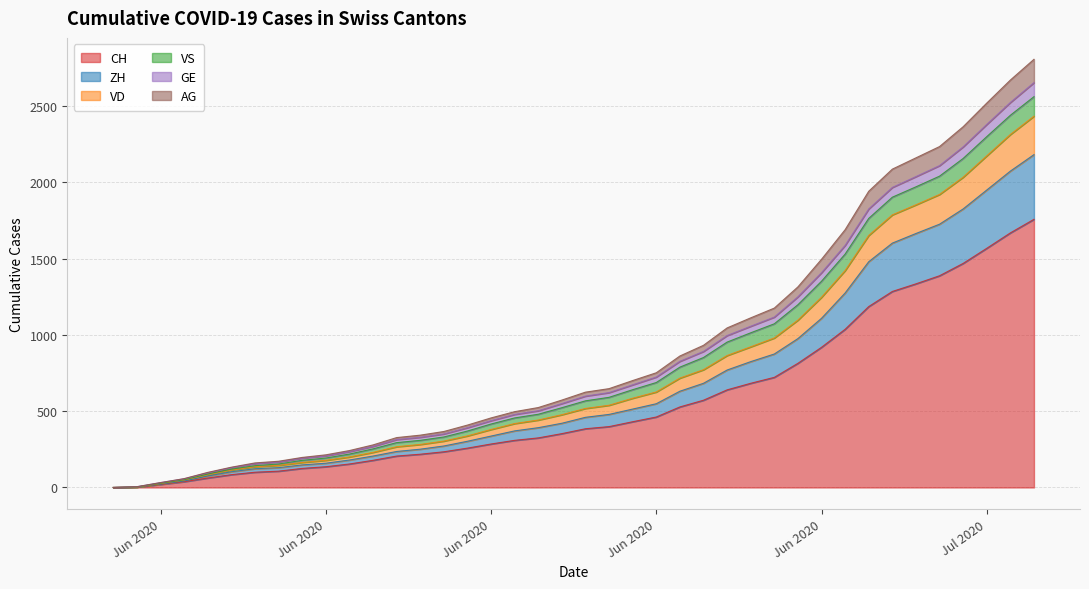

True or false: VD has more than 2 points higher than both neighbors.

False